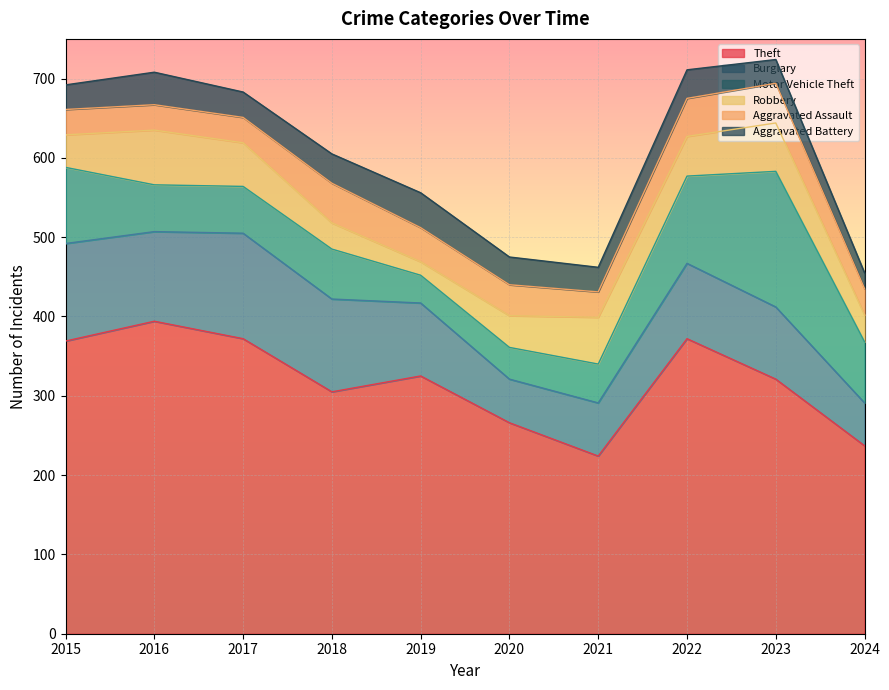

What is the value of the Theft point at the 7th from the left?

224